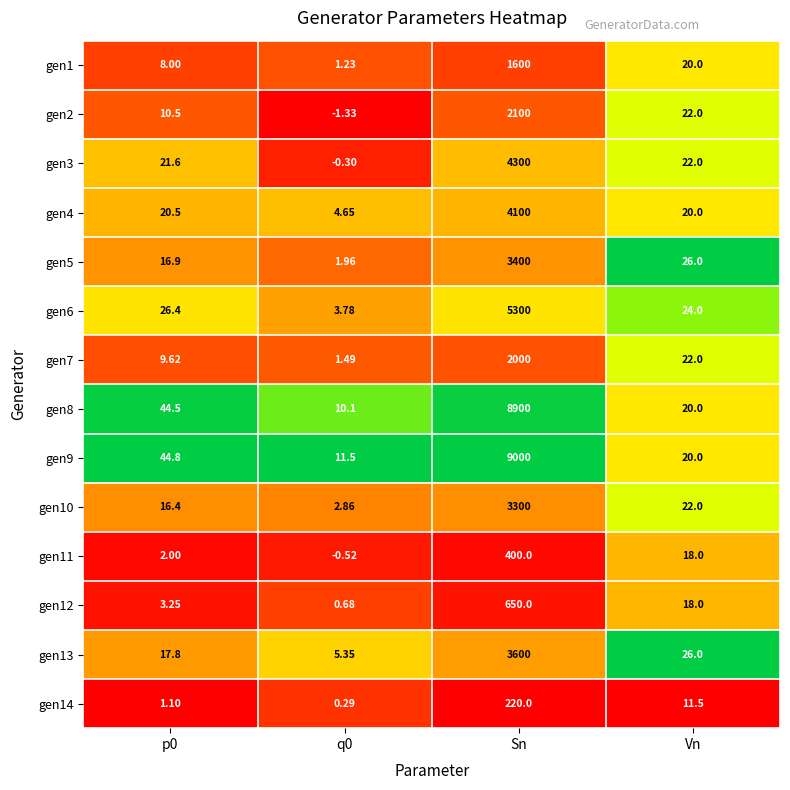

Which label corresponds to the smallest value in the chart?

q0